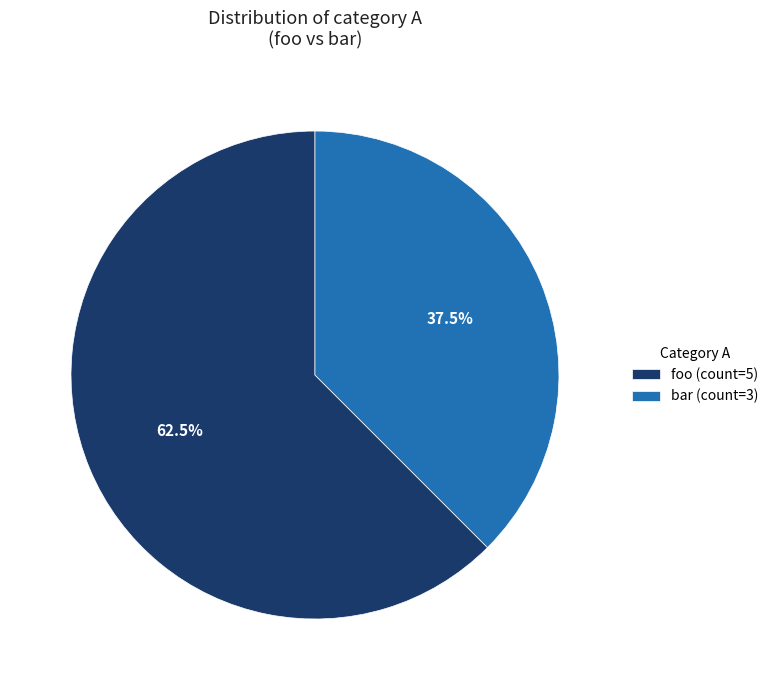

Is there a majority slice in this chart?

Yes